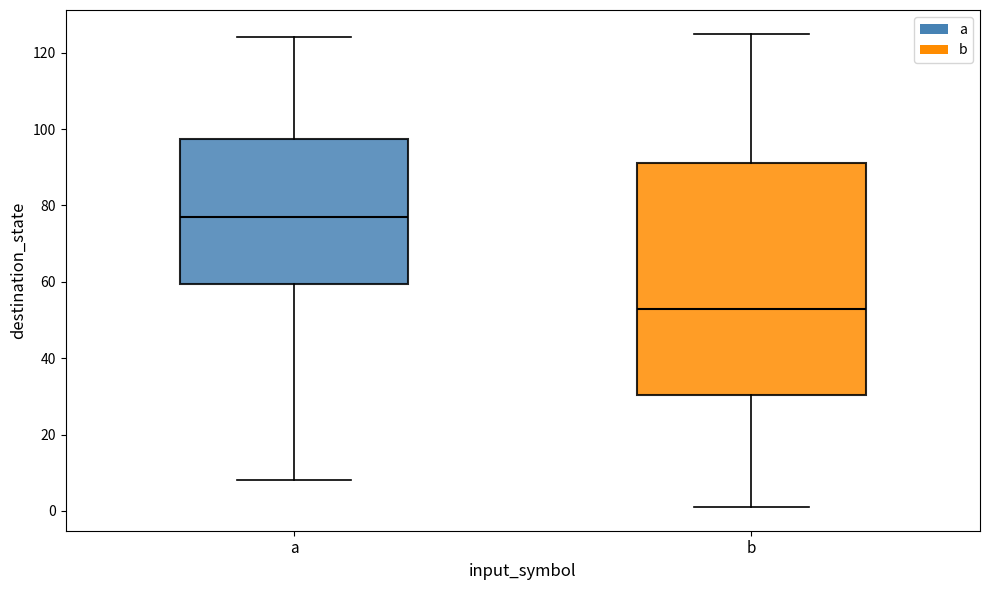

Reading left to right, read every box against the y-axis: the position of its median line, the range the box covers, and the ends of its whiskers. The values are not printed on the chart, so give them approximately, as read against the axis.

a: median 78, box 60 to 98, whiskers 8 to 124
b: median 54, box 30 to 92, whiskers 2 to 126